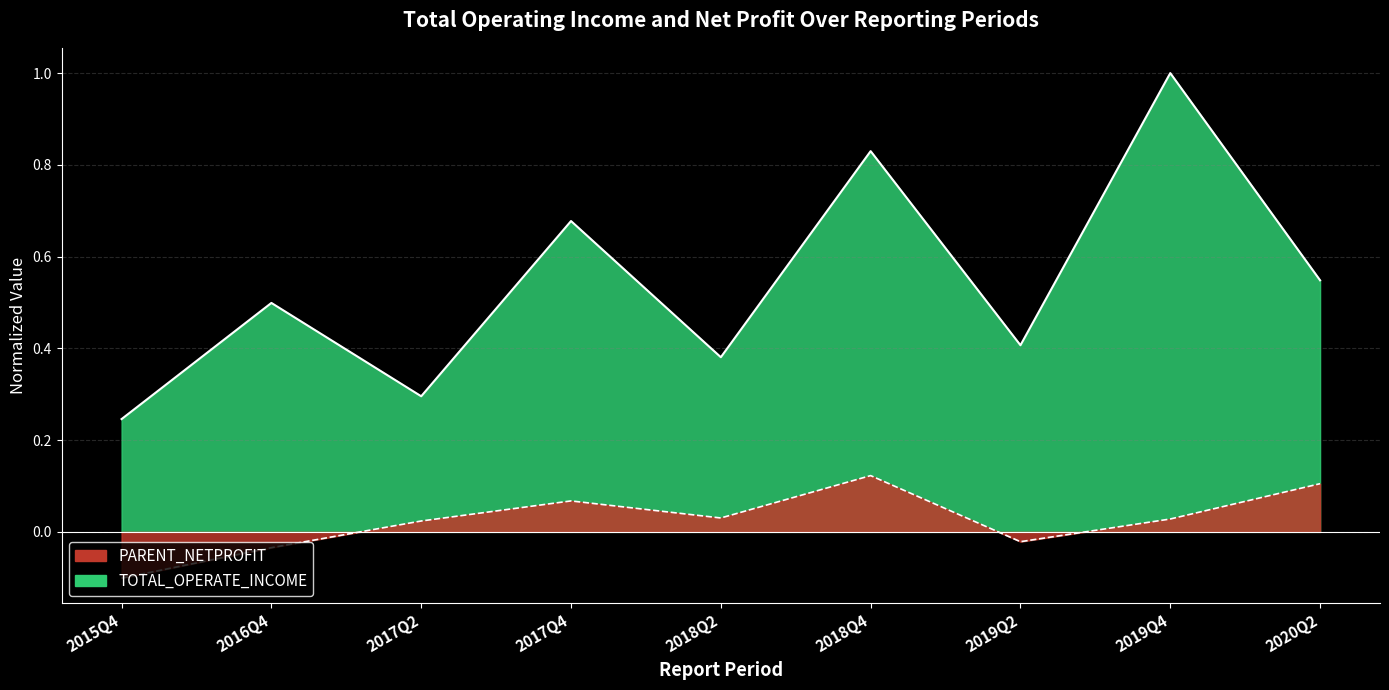

True or false: TOTAL_OPERATE_INCOME and PARENT_NETPROFIT cross at least once.

False